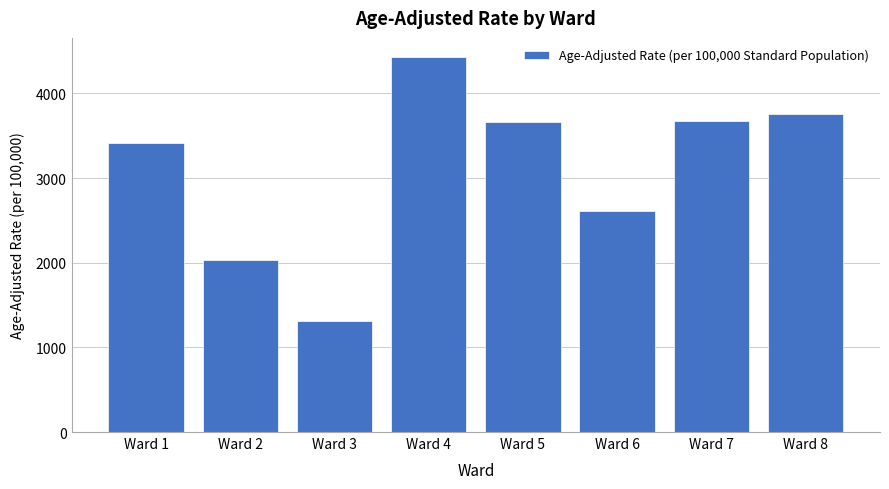

At which label does the data first exceed 3663?

Ward 4